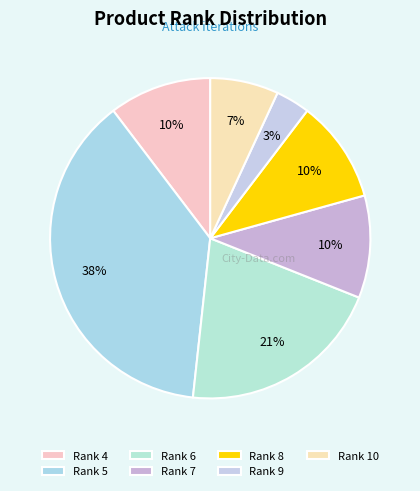

Count the number of slices in the pie.

7